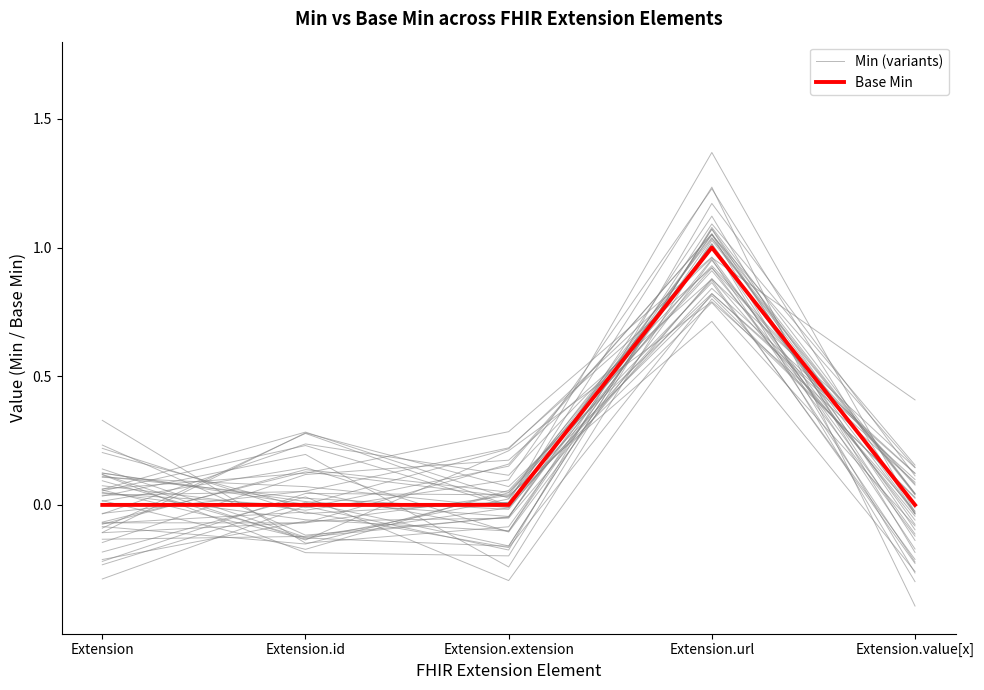

What is the sum of the Base Min values at Extension.url and Extension.id?

1.0